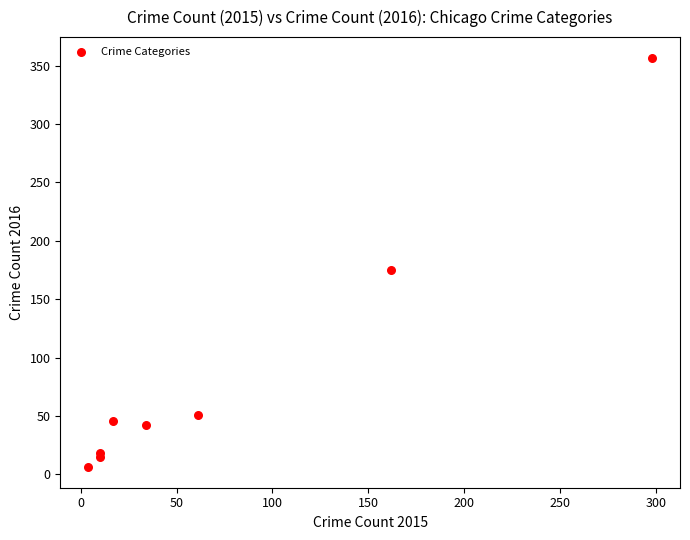

What Y value in the scatter plot is closest to 181?

175